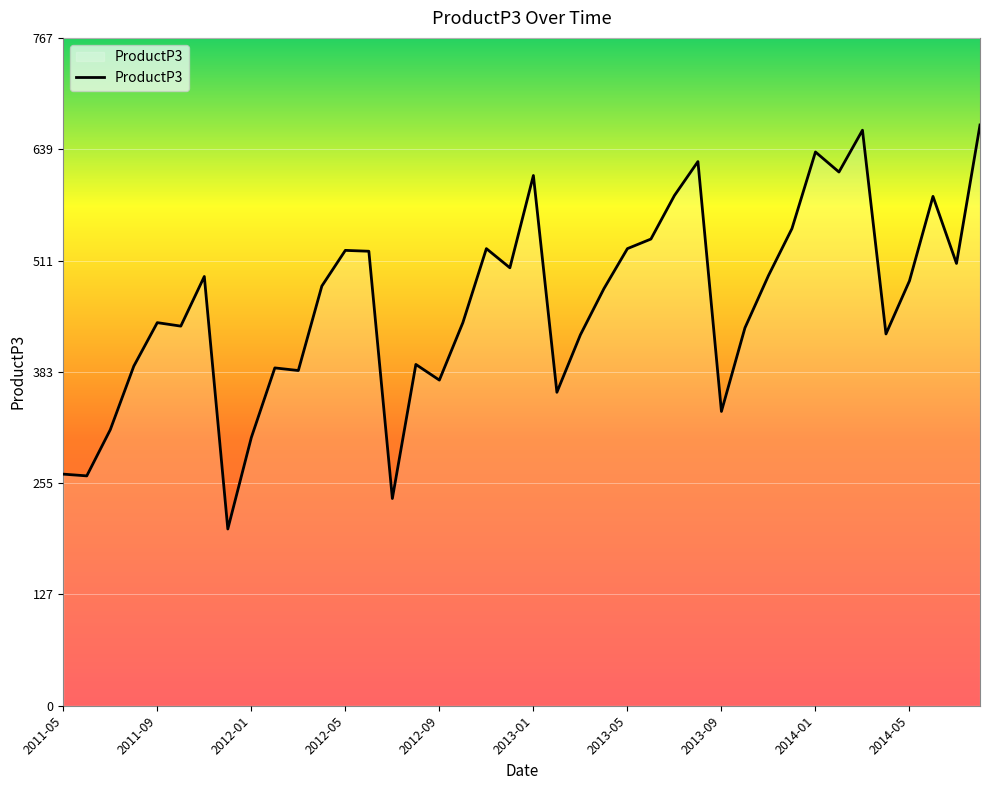

How many lines are shown in the chart?

1